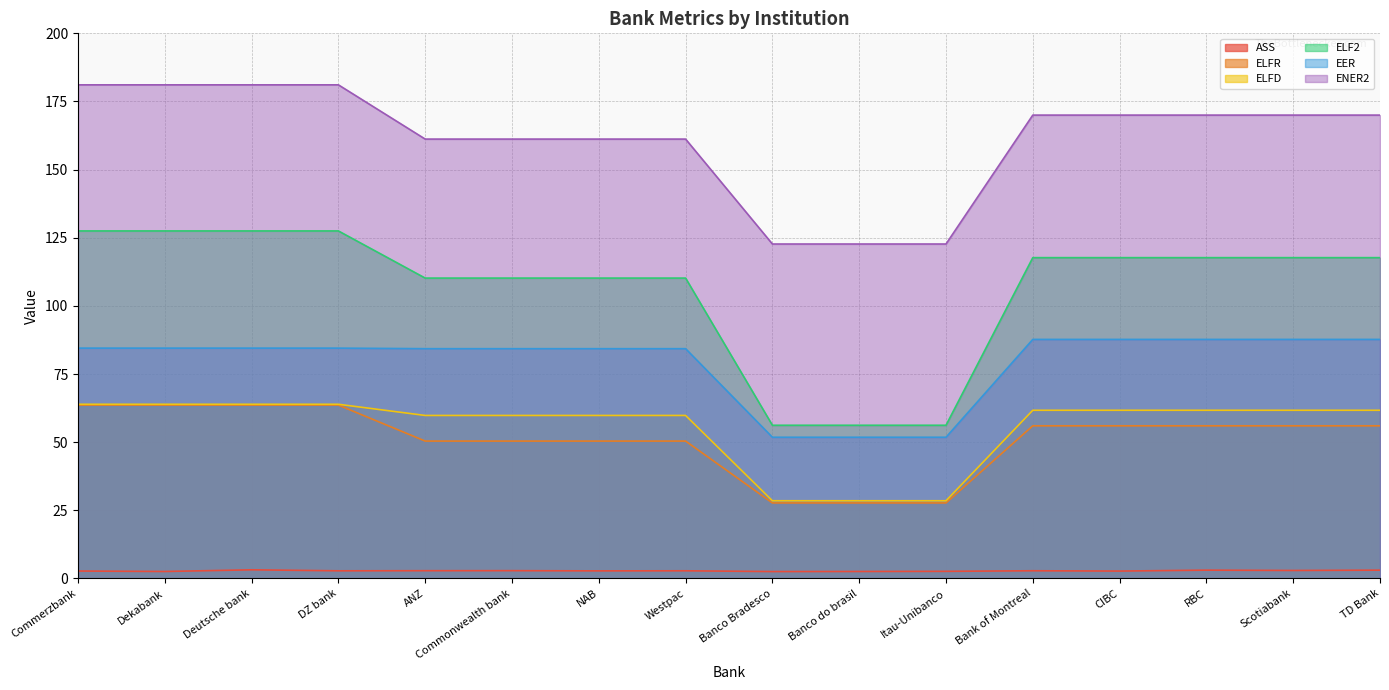

What are all the series names shown in the legend?

ASS, ELFR, ELFD, ELF2, EER, ENER2